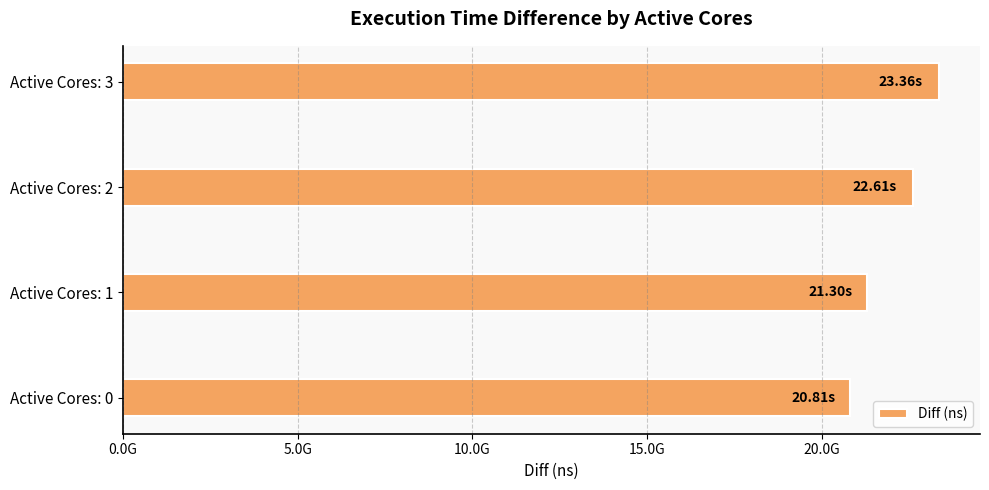

Does the chart contain any negative values?

No